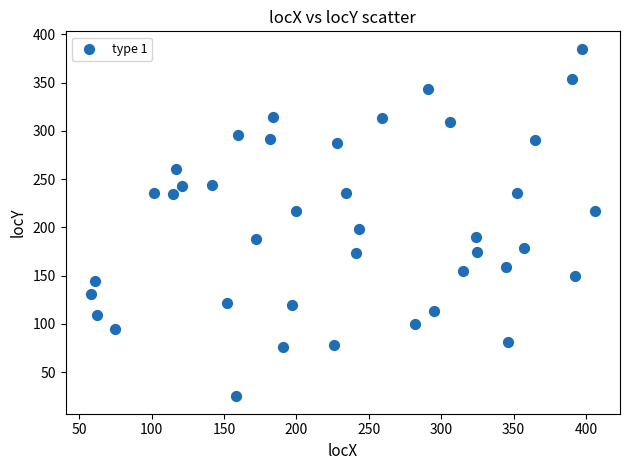

What is the range of X values (max minus min)?

348